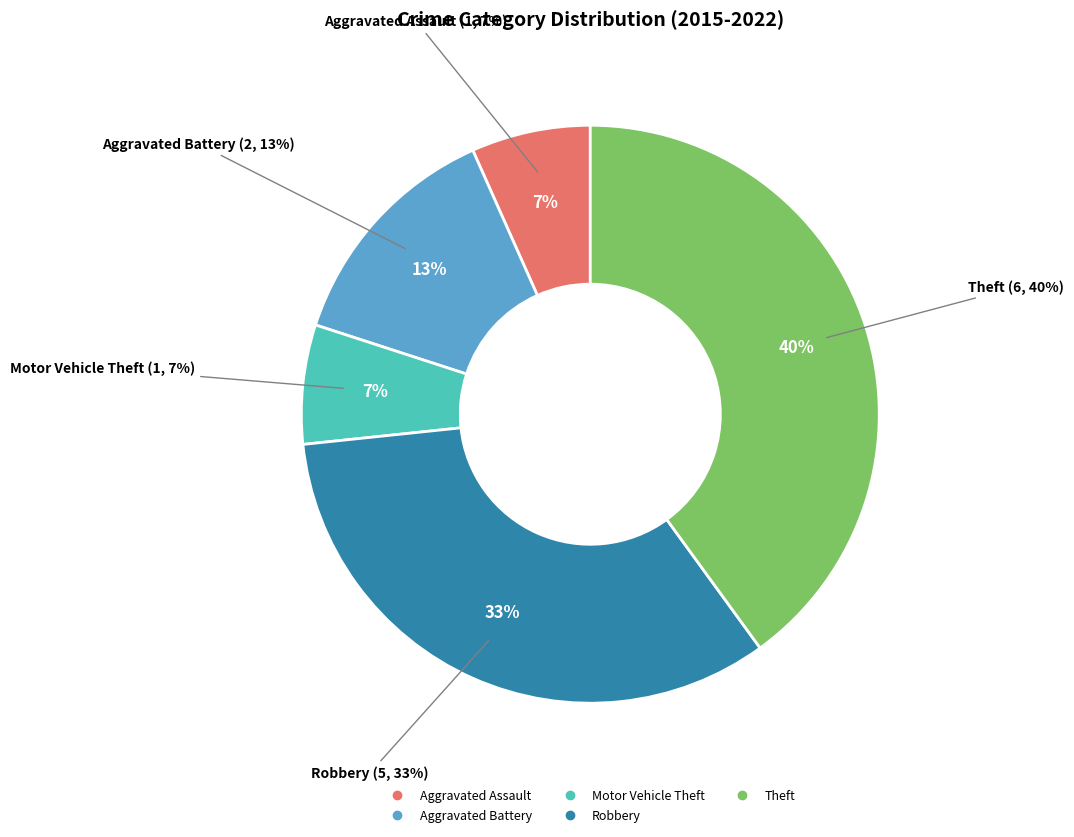

Does Aggravated Assault account for over 50% of the chart?

No